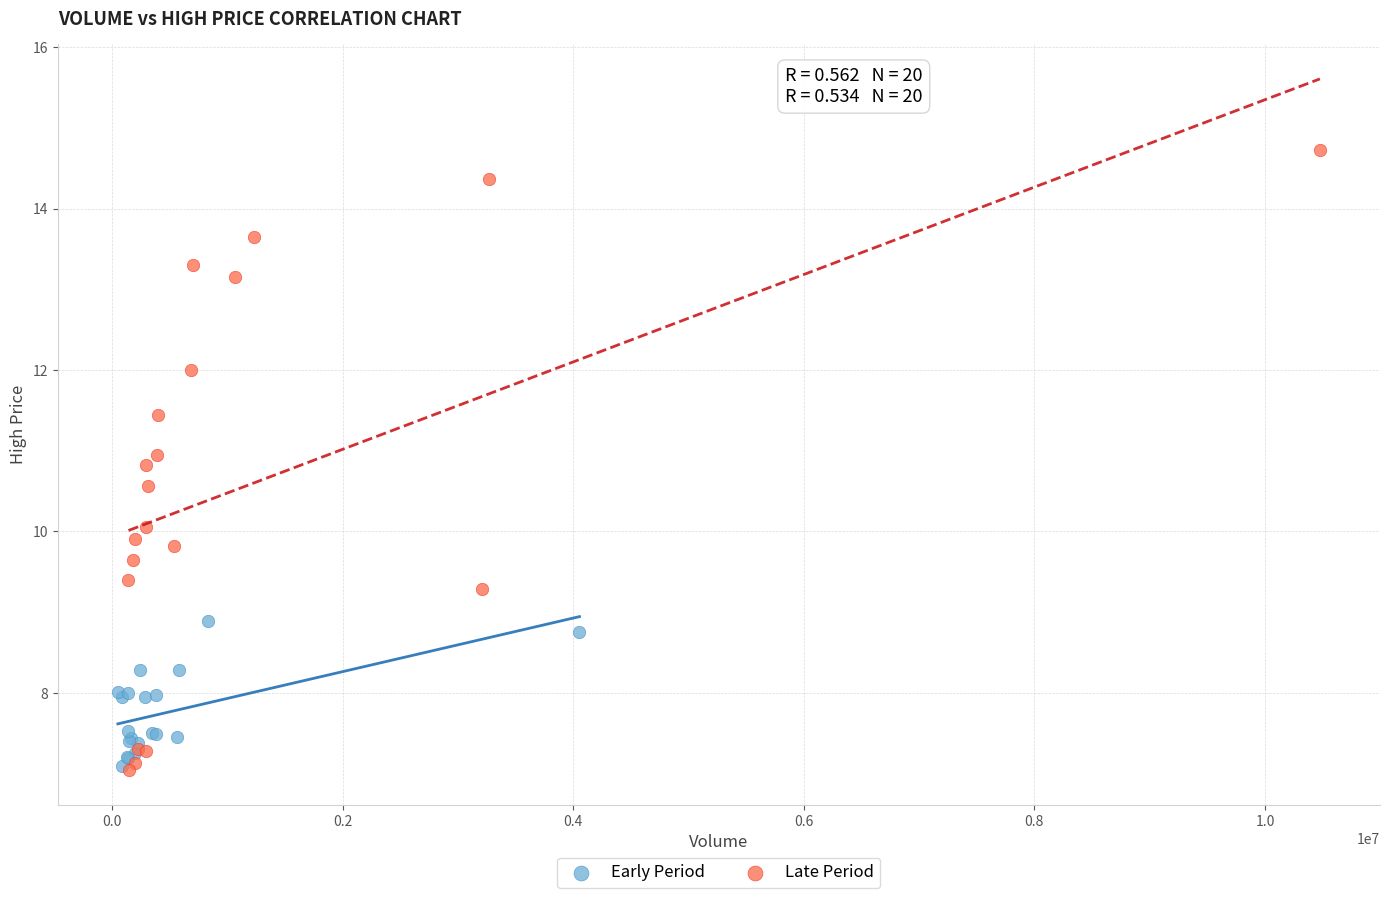

Which series has the widest spread of Y values?

Late Period